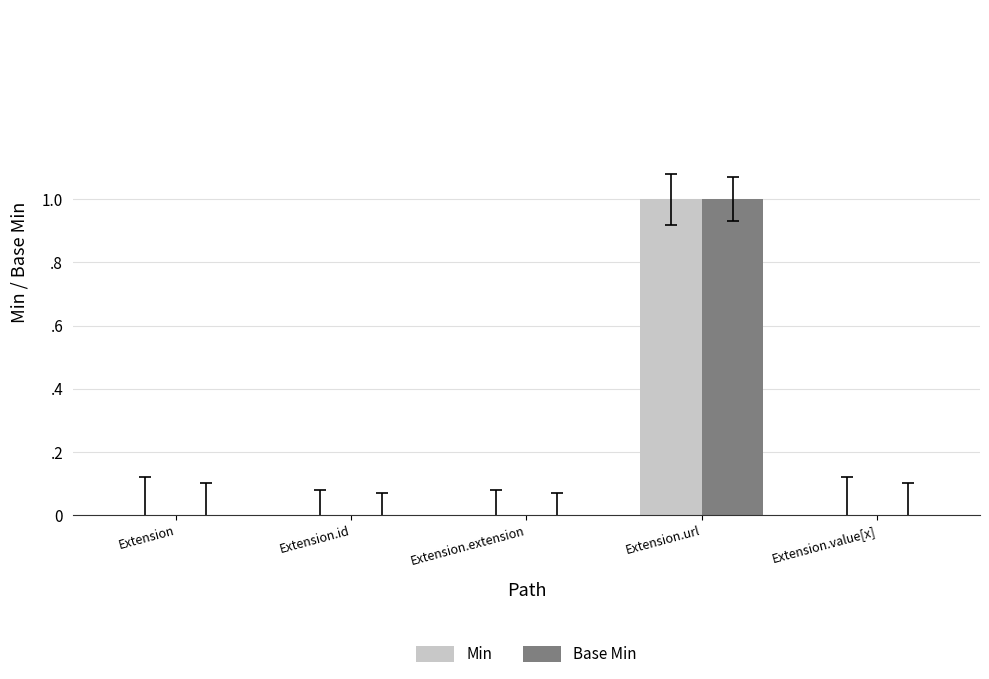

Is it true that Base Min equals 0 at Extension.extension?

True